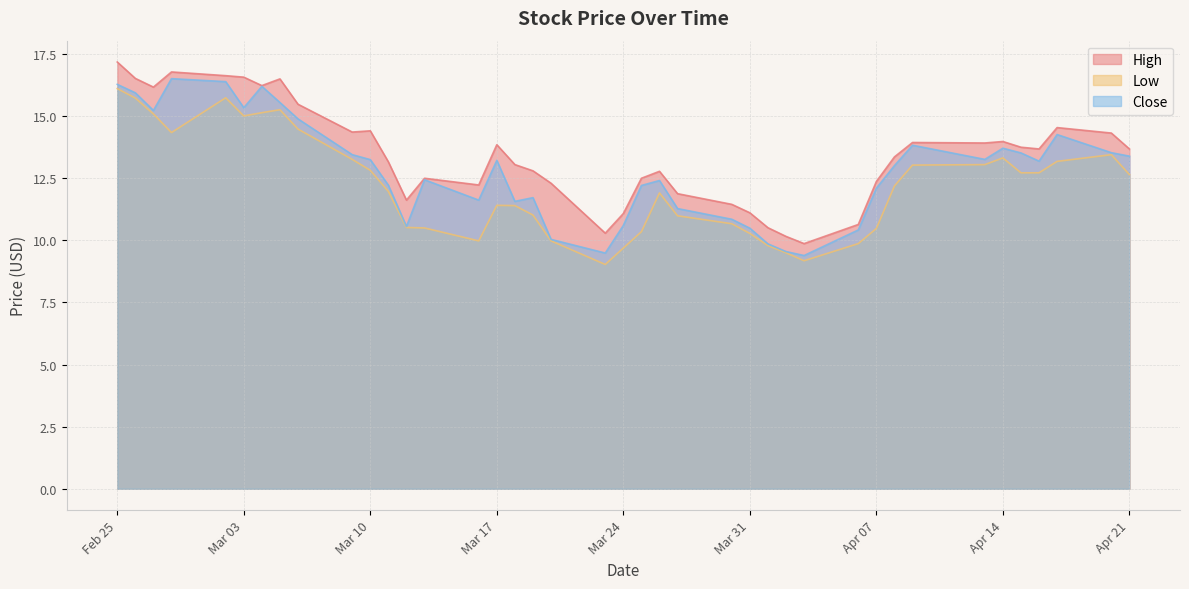

What is the maximum value shown in the chart?

17.2